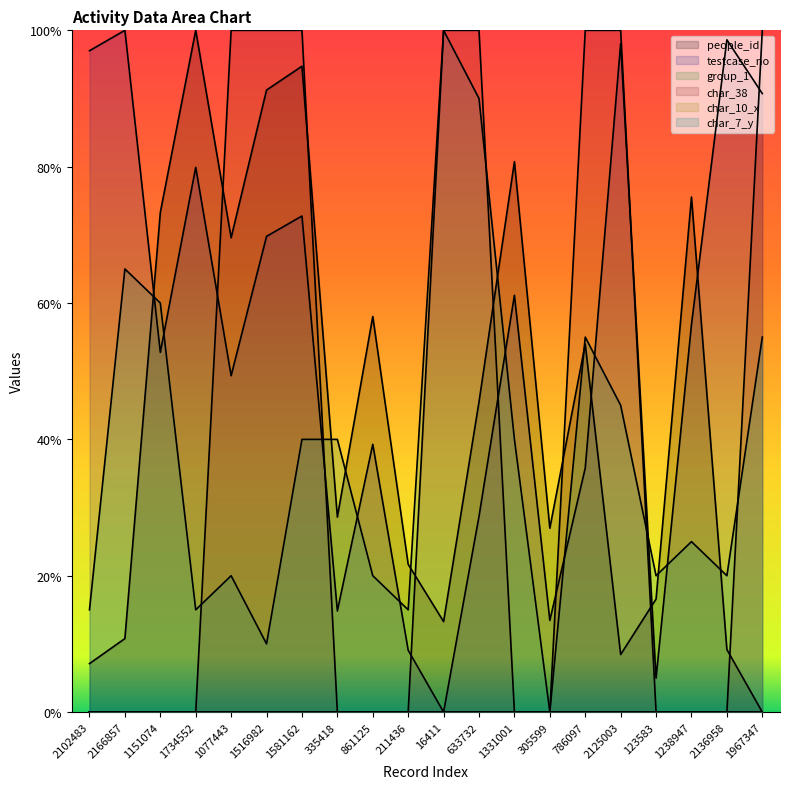

The value of people_id at 633732 is 0.5. True or false?

True